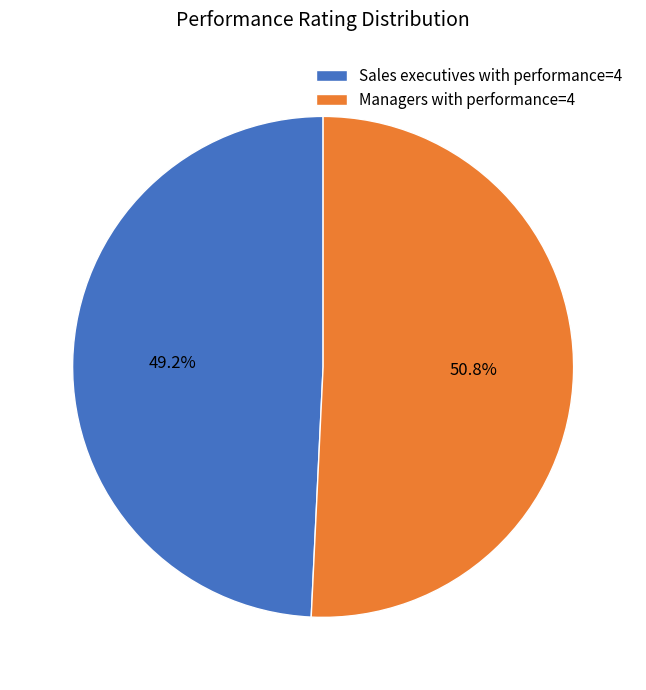

What is the ratio of the value at Sales executives with performance=4 to the value at Managers with performance=4?

1.0